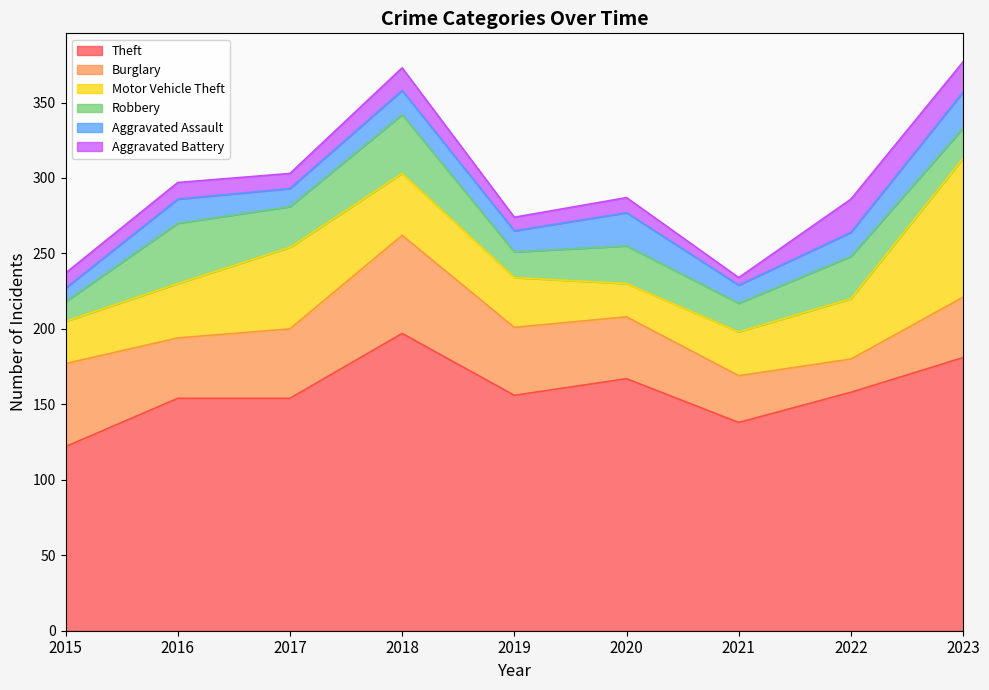

Which series has the widest spread of values?

Theft